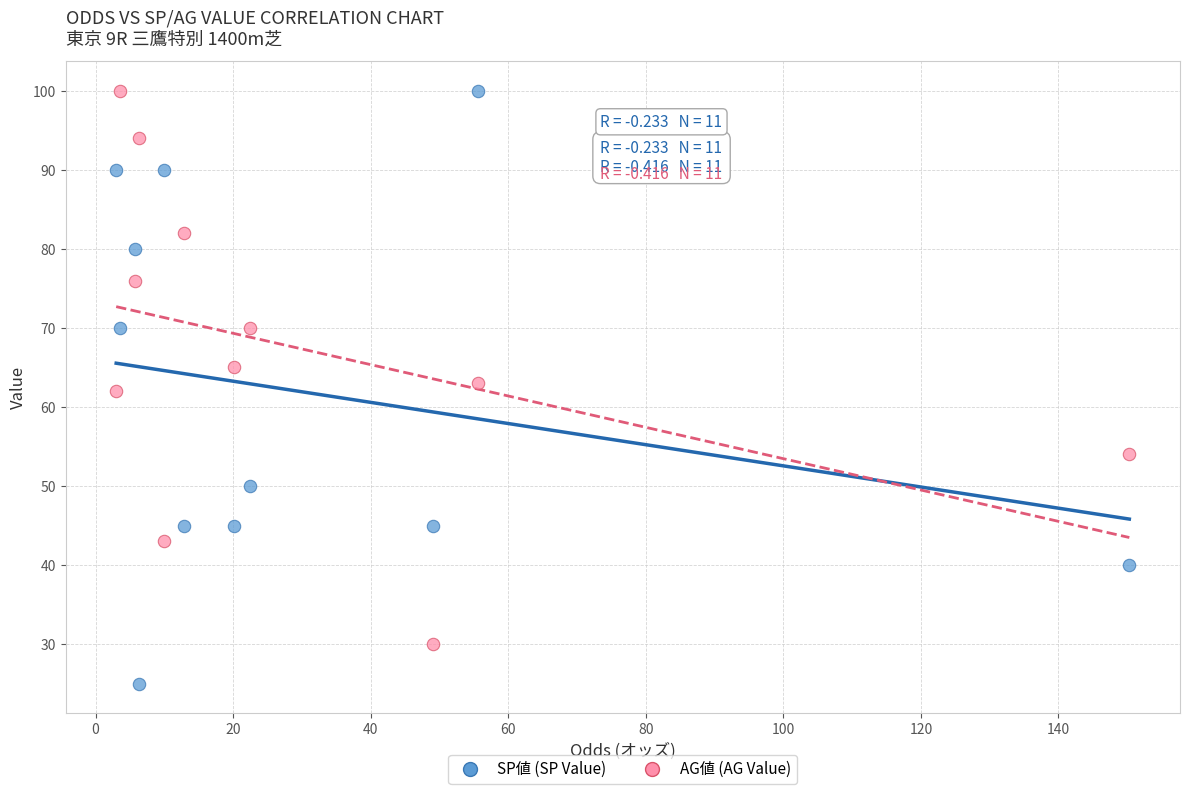

What are all the series names shown in the legend?

SP値 (SP Value), AG値 (AG Value)